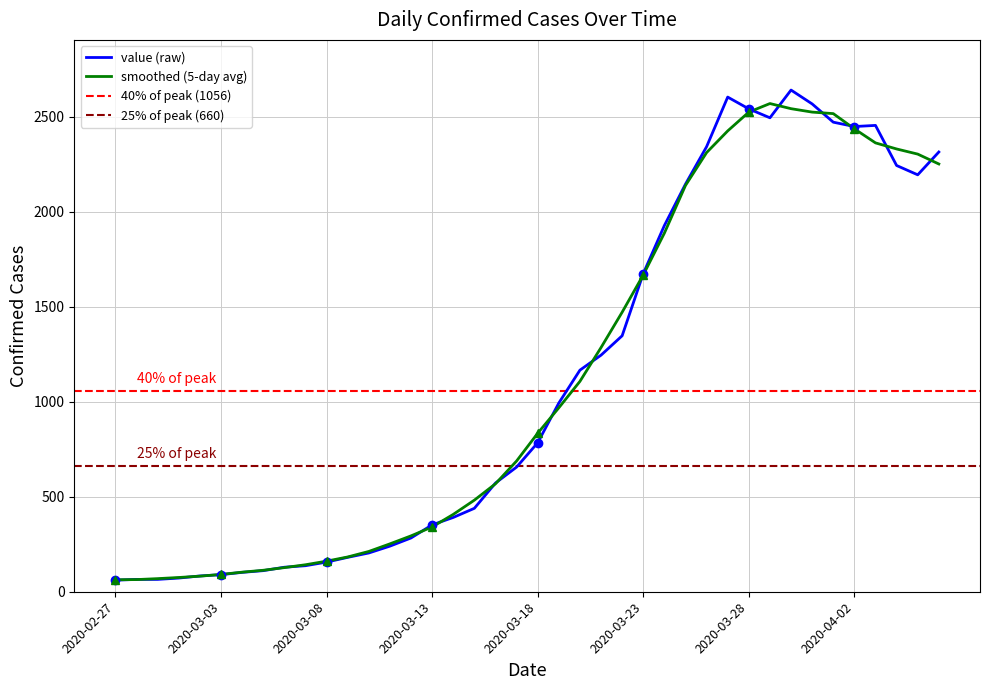

Reading right to left, extract all data points from this chart.

2314	2194	2243	2454	2448	2471	2567	2640	2494	2541	2603	2342	2145	1927	1674	1347	1245	1166	993	784	656	572	439	391	352	283	240	204	181	156	137	129	111	102	90	83	72	65	65	61